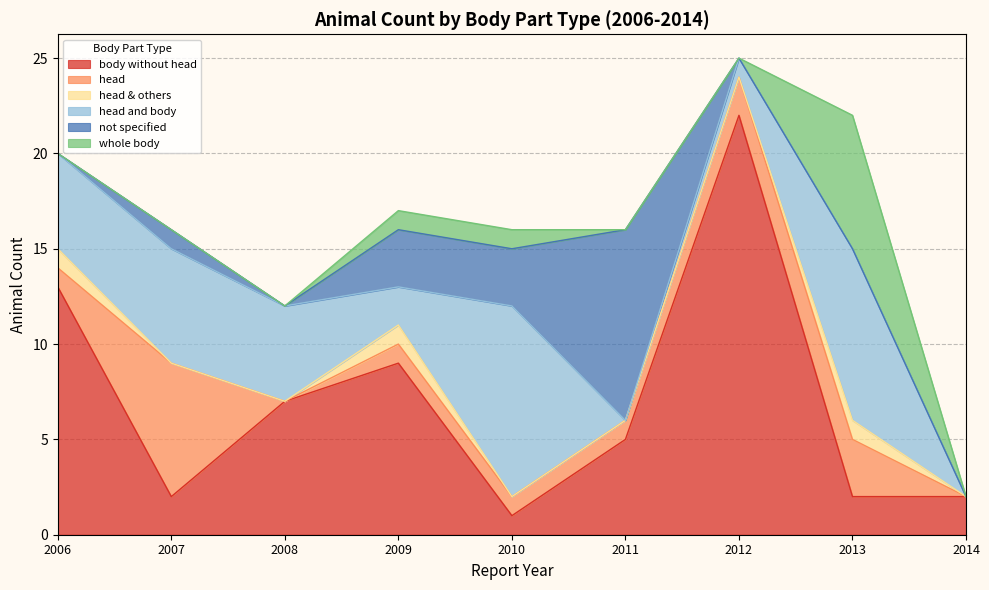

What is the approximate value of body without head at 2008, to the nearest 5?

5